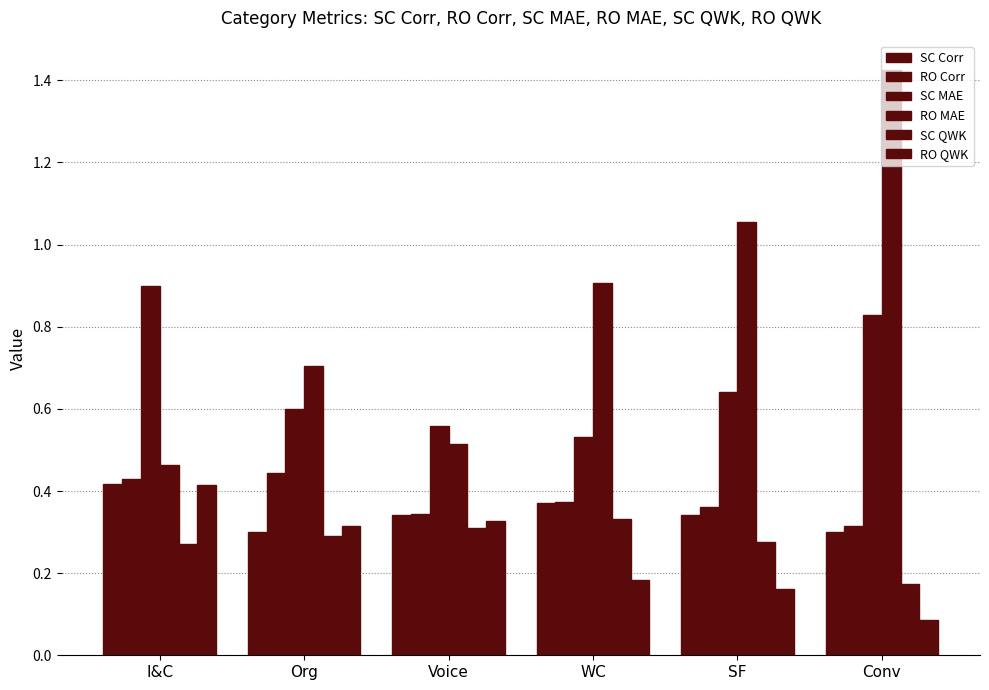

Between WC and SF, which is larger?

WC